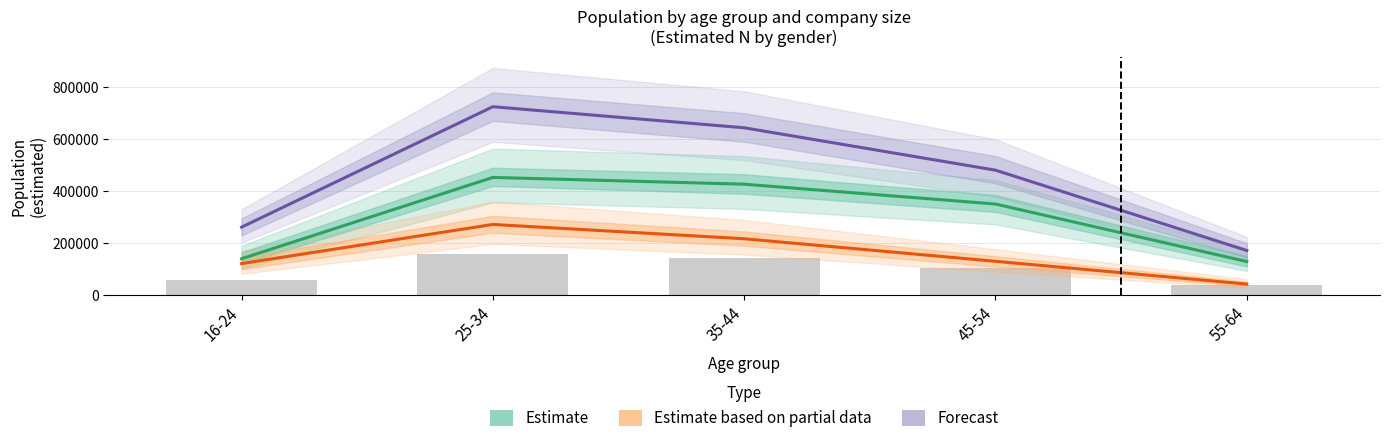

Which series changed the most between 35-44 and 45-54?

Forecast